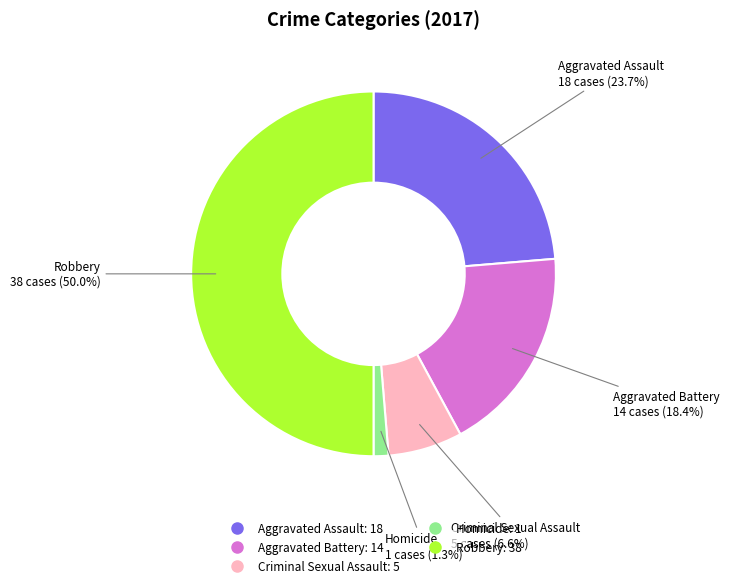

Approximately how many times larger is the value at Homicide compared to Criminal Sexual Assault?

0.2